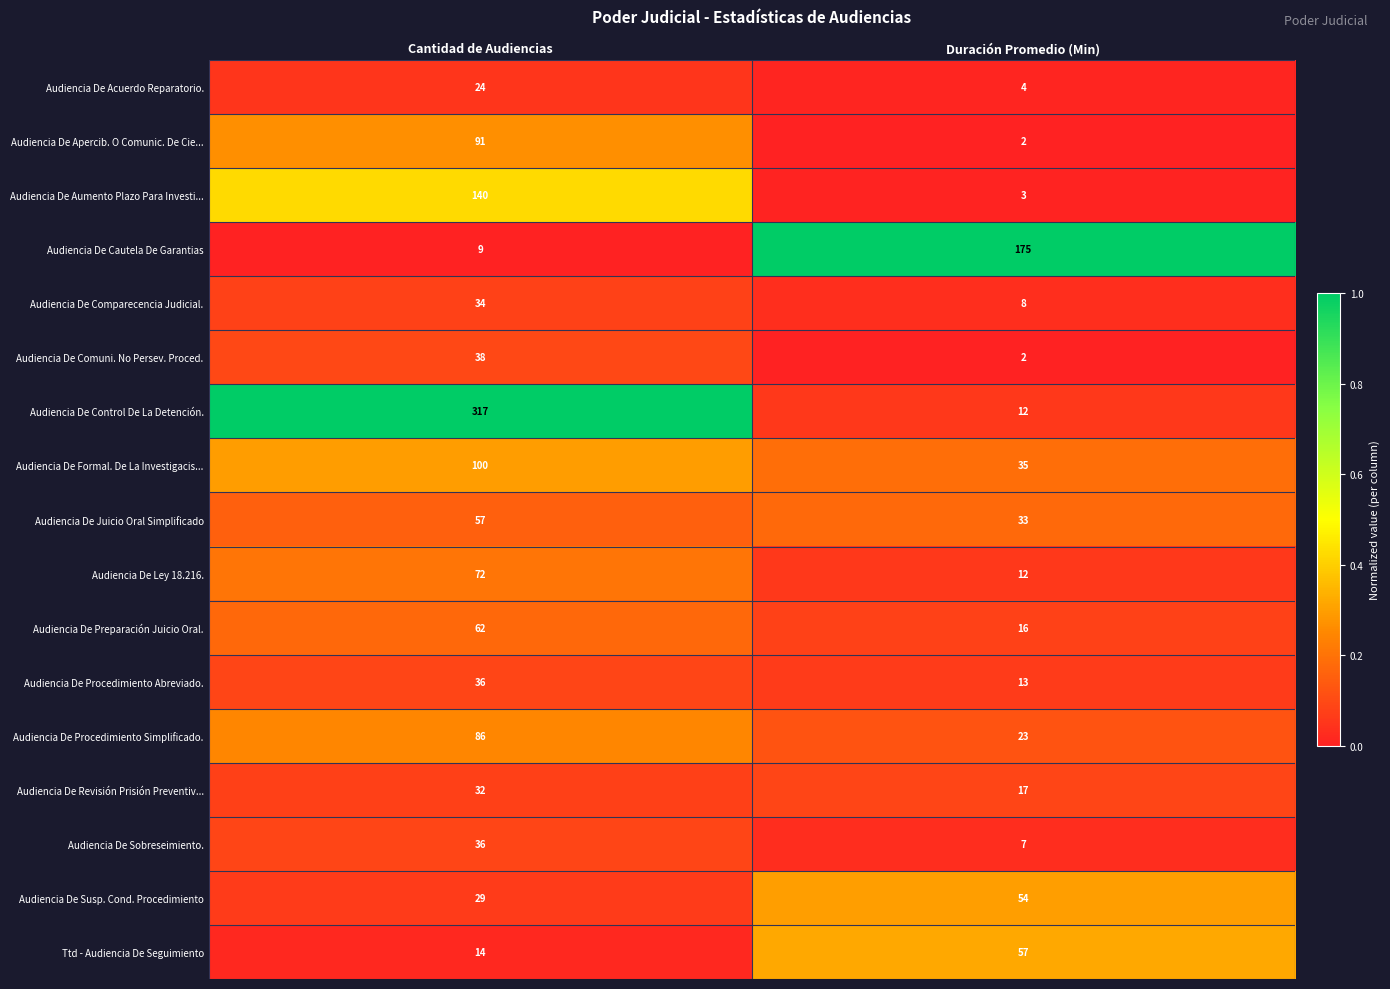

What is the total value across all series at Cantidad de Audiencias?

1177